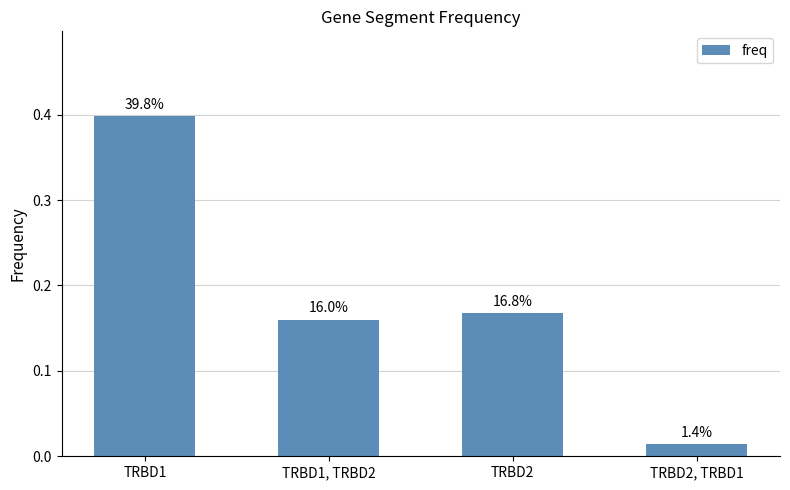

List the labels in order of value, smallest first.

TRBD2, TRBD1, TRBD1, TRBD2, TRBD2, TRBD1